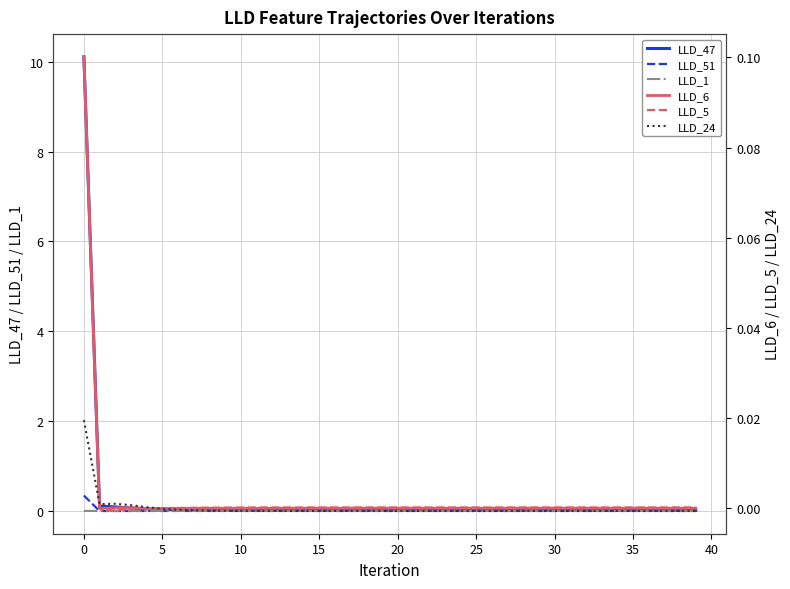

At 30, list the series in order from largest to smallest.

LLD_47, LLD_1, LLD_5, LLD_6, LLD_51, LLD_24